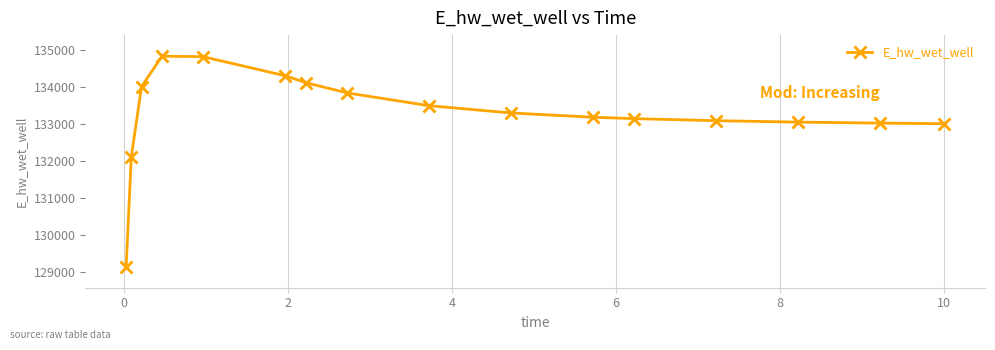

What is the sum of all values?

2132539.3